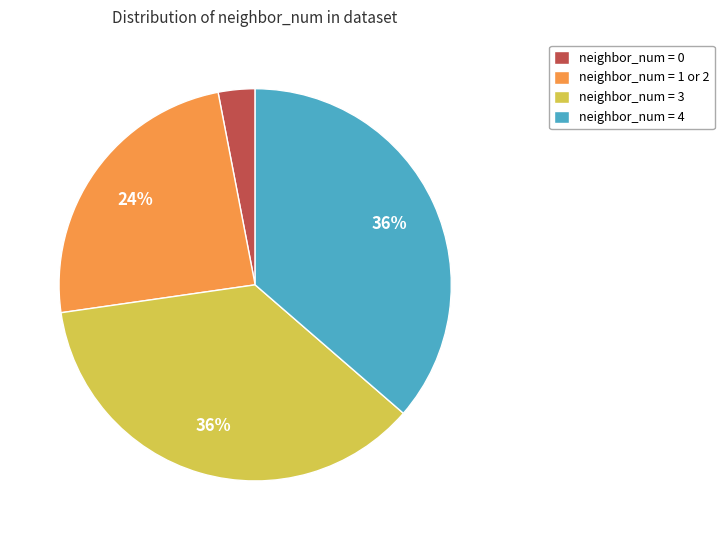

Is there a majority slice in this chart?

No